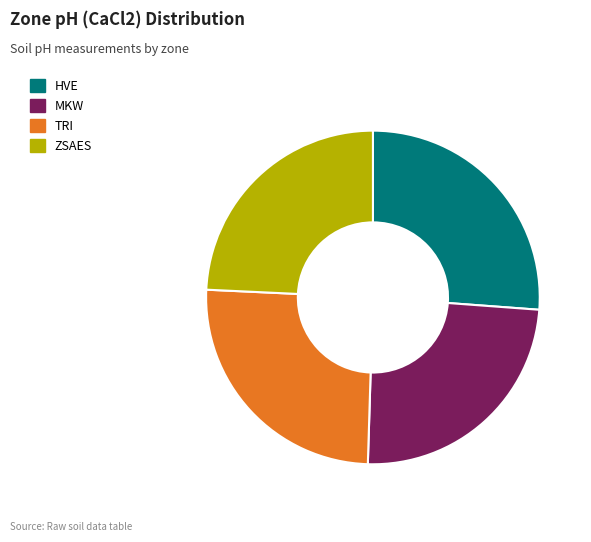

Which category has the biggest portion of the pie?

HVE